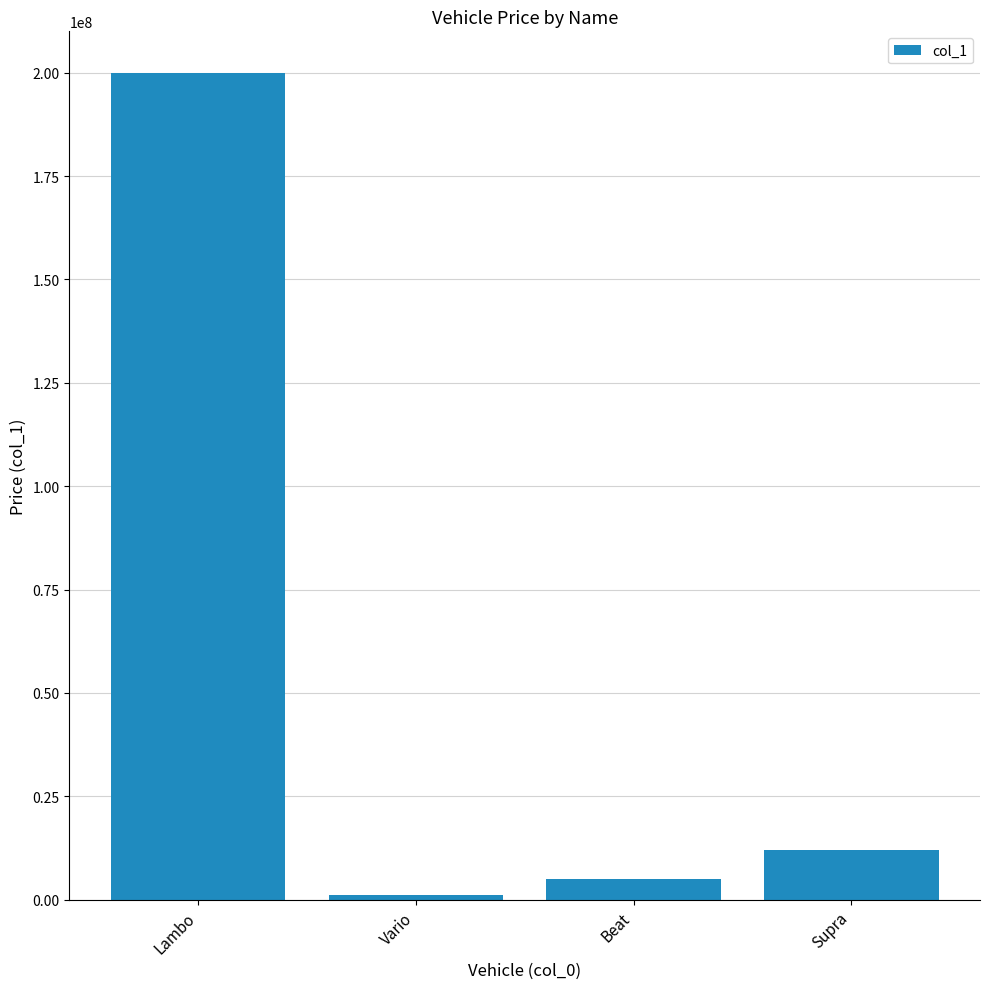

What is the label of the 3rd bar from the right?

Vario